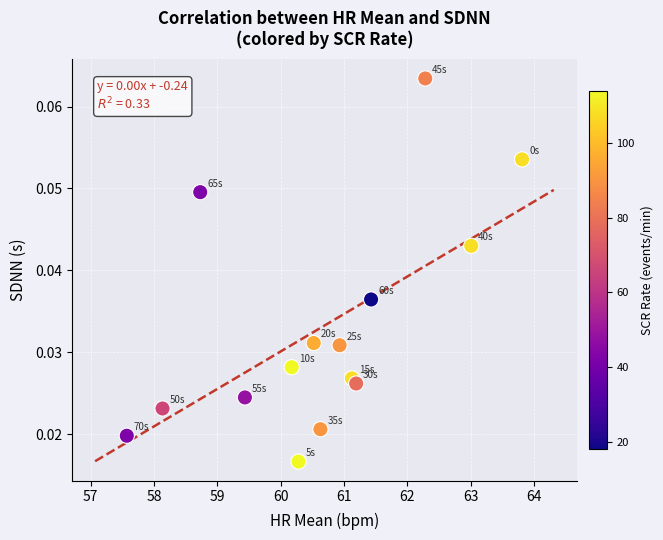

What is the range of X values (max minus min)?

6.2